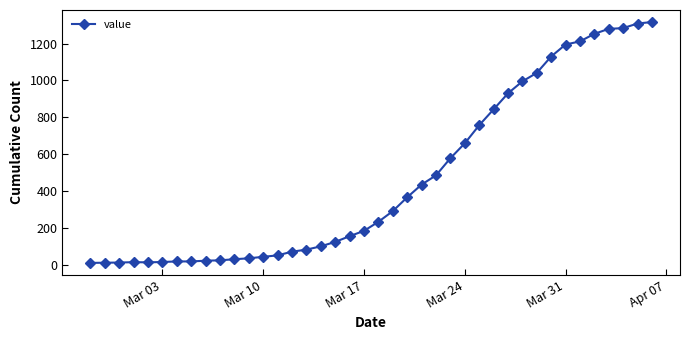

How many lines are shown in the chart?

1